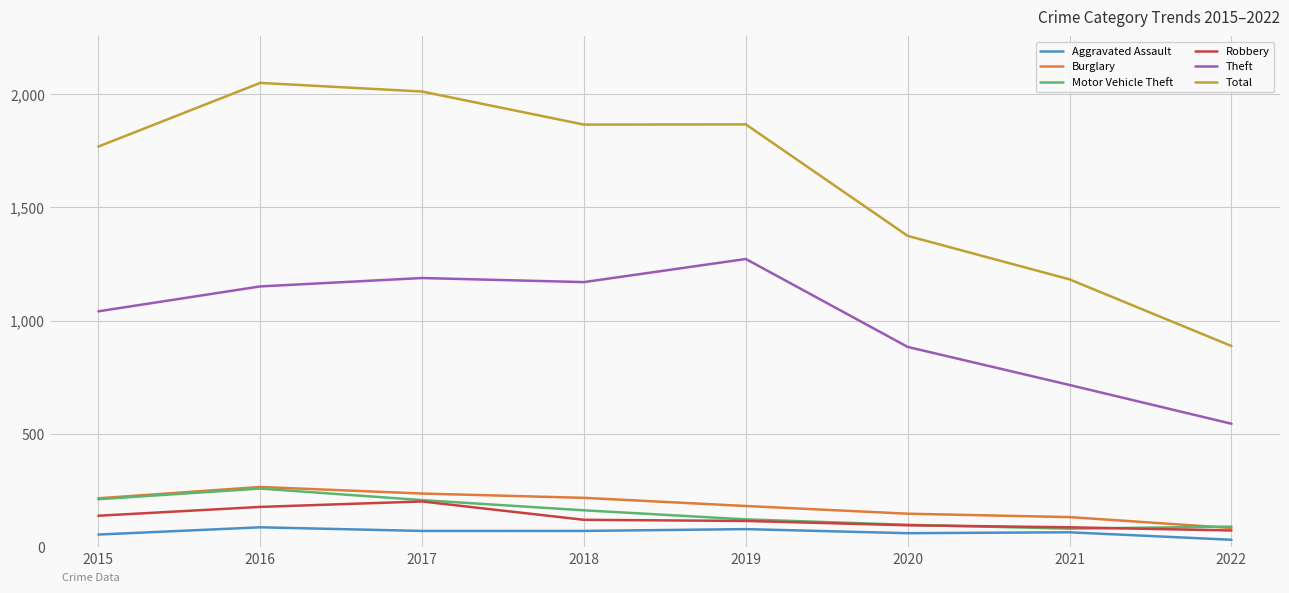

At which label does Motor Vehicle Theft reach its peak?

2016